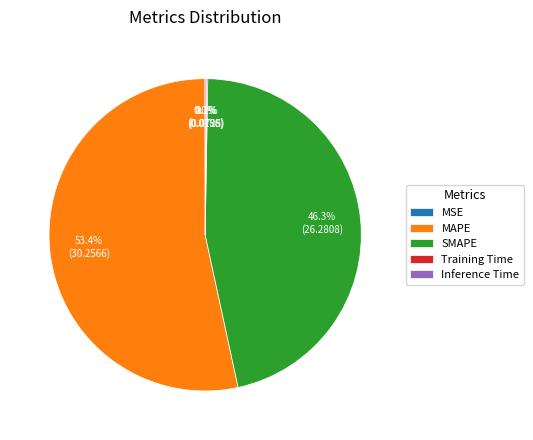

Do MAPE and SMAPE together represent more than half of the pie?

Yes